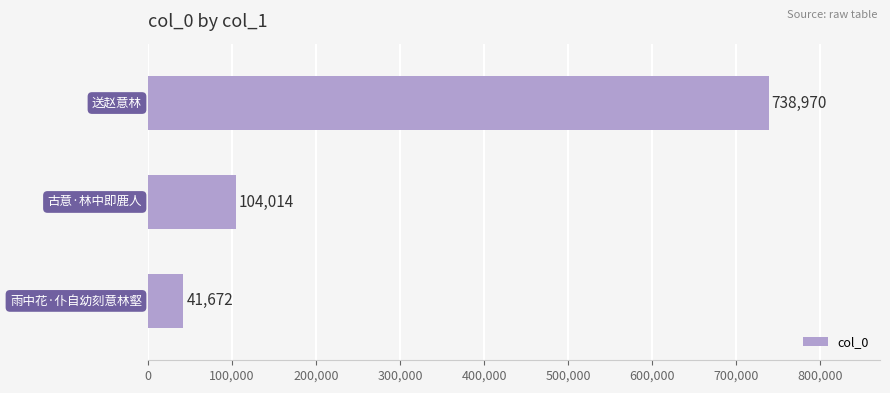

What is the sum of all values?

884656